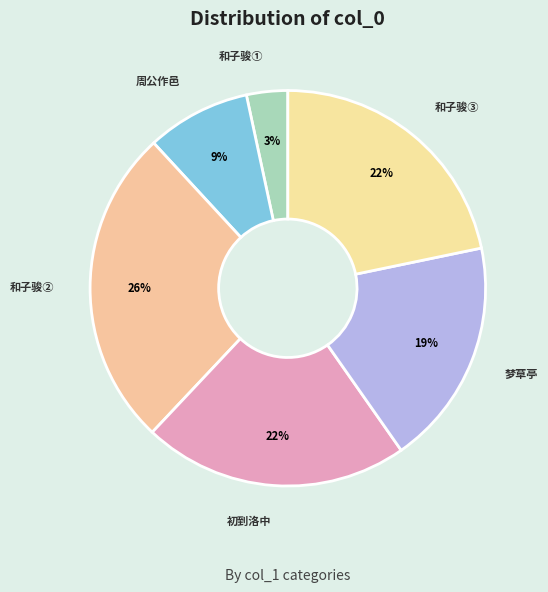

What is the largest slice in the pie chart?

和子骏②